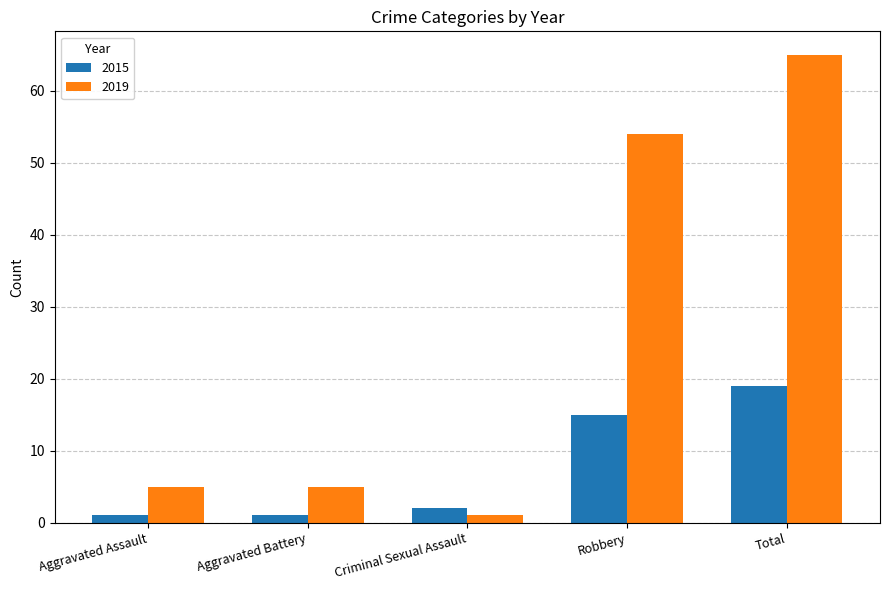

How many data points does each series have?

5